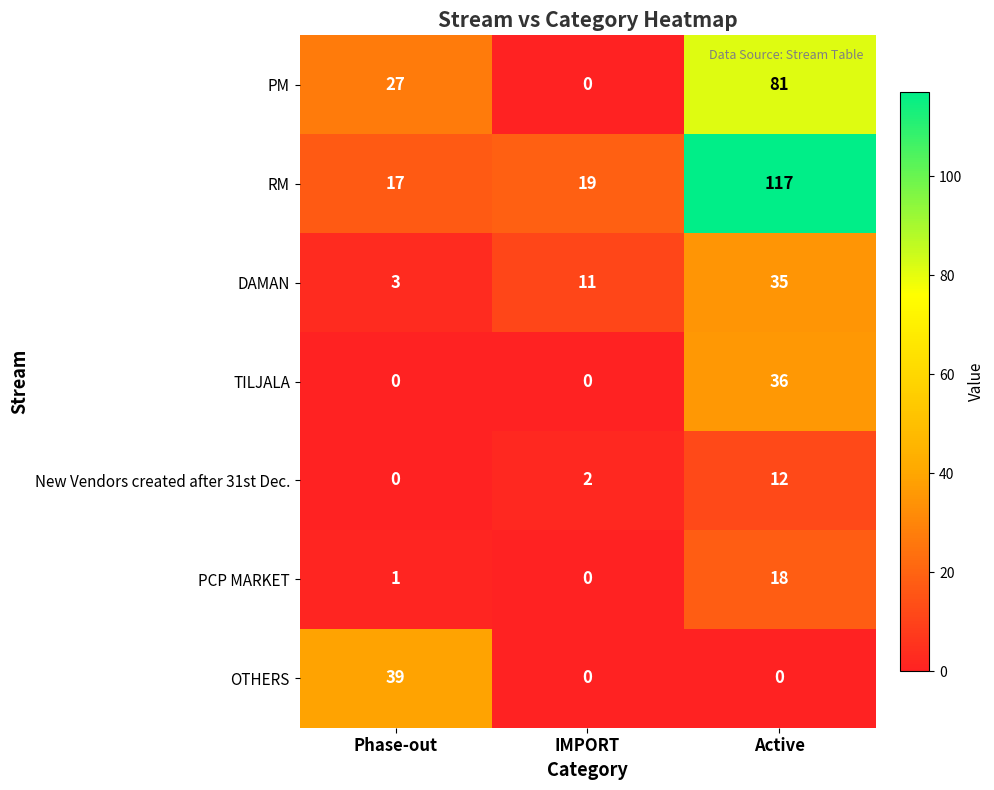

How many categories are shown in the chart?

3